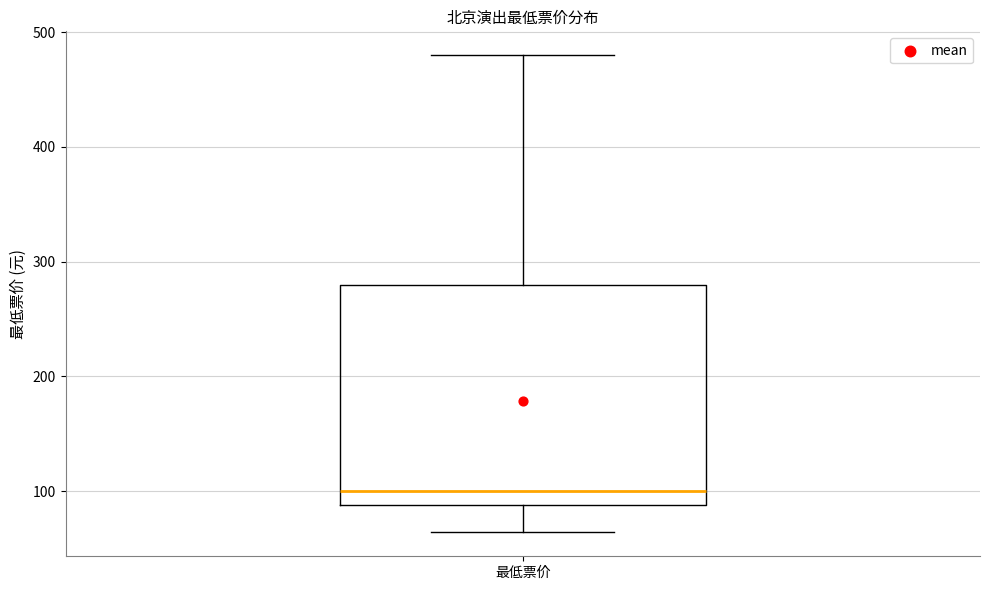

Where does the median line of the box for 最低票价 sit on the y-axis? The values are not printed on the chart, so give them approximately, as read against the axis.

100